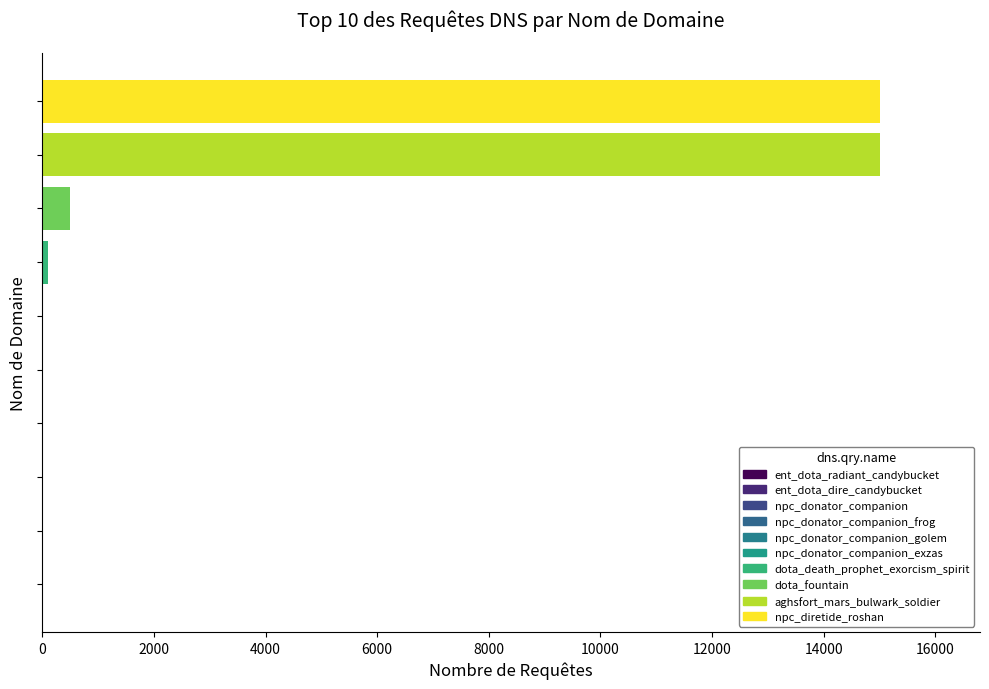

What is the maximum value shown in the chart?

15000